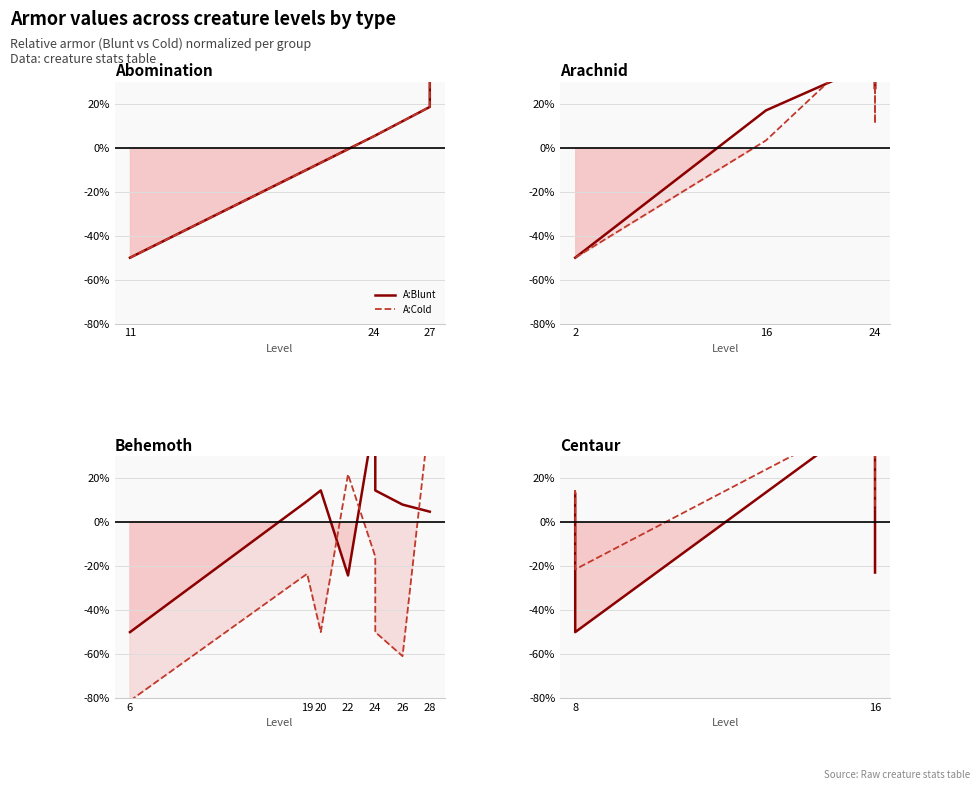

Where is the first local maximum for A:Cold?

24